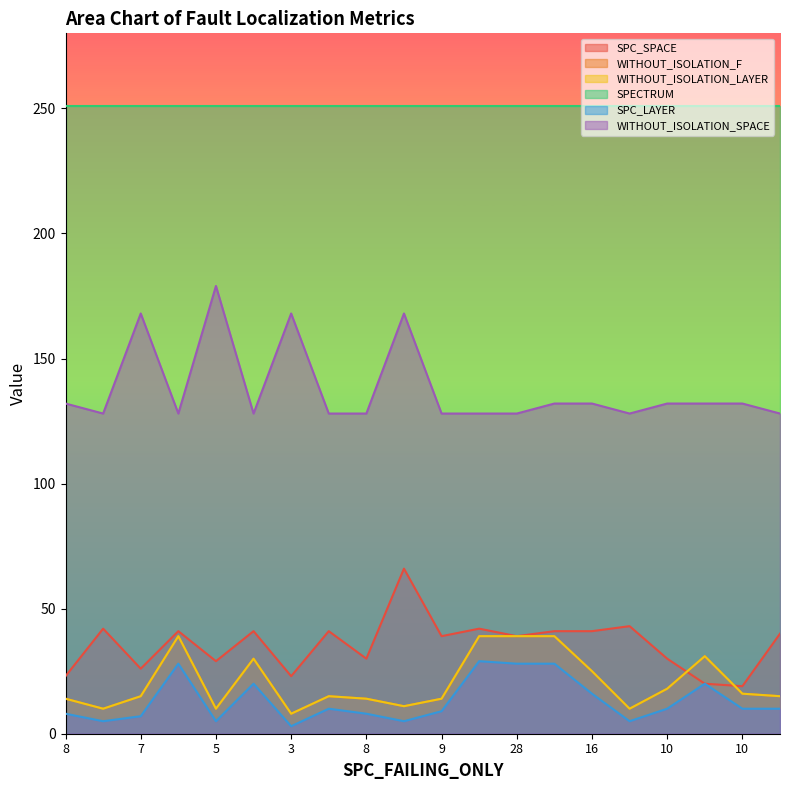

What is the difference between the WITHOUT_ISOLATION_LAYER values at 10 and 10?

1